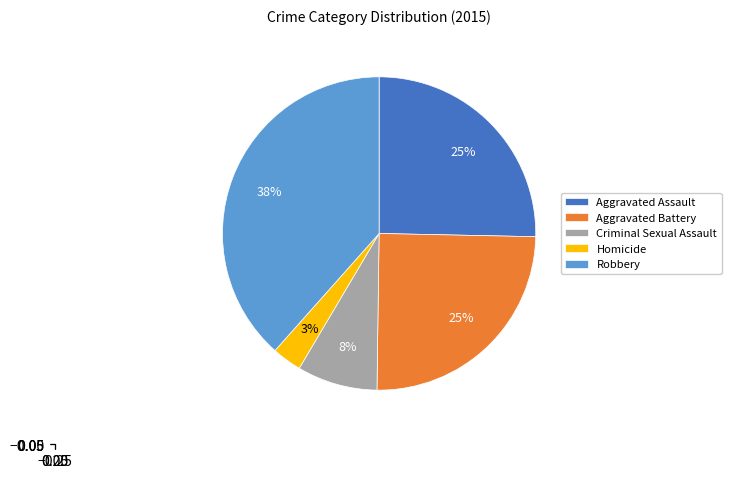

How many segments does this pie chart have?

5